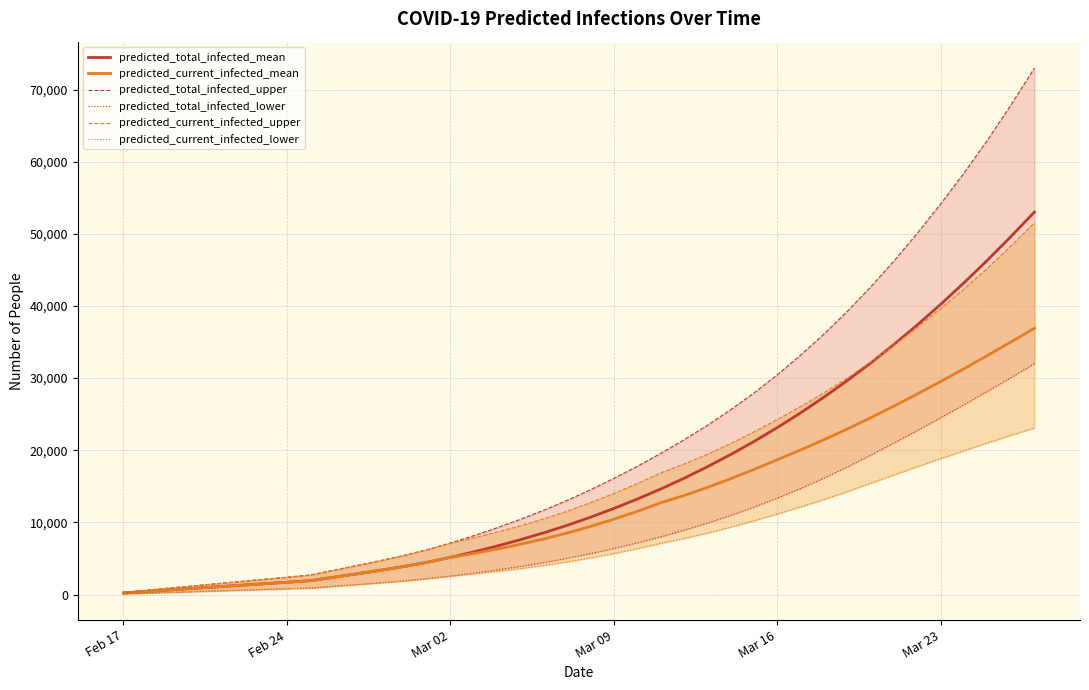

Does the chart have visible grid lines?

Yes